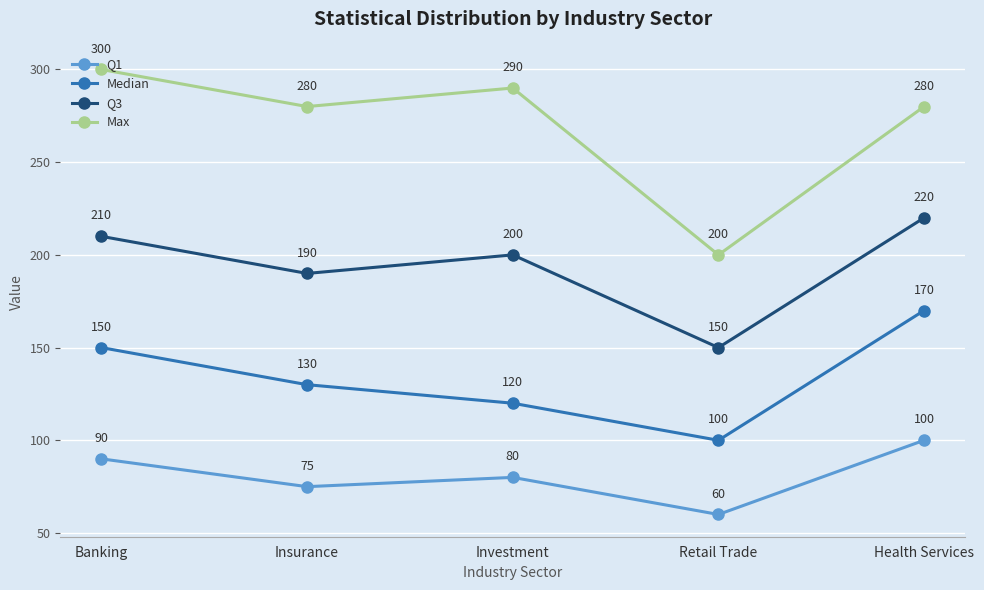

Which category has the highest value in the Q1 series?

Health Services